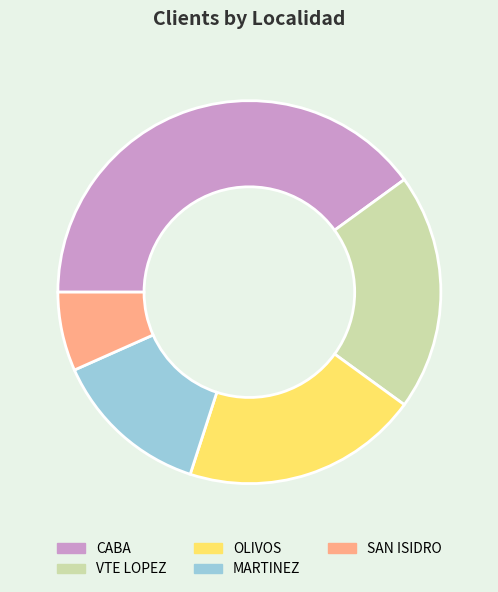

Count the number of slices in the pie.

5